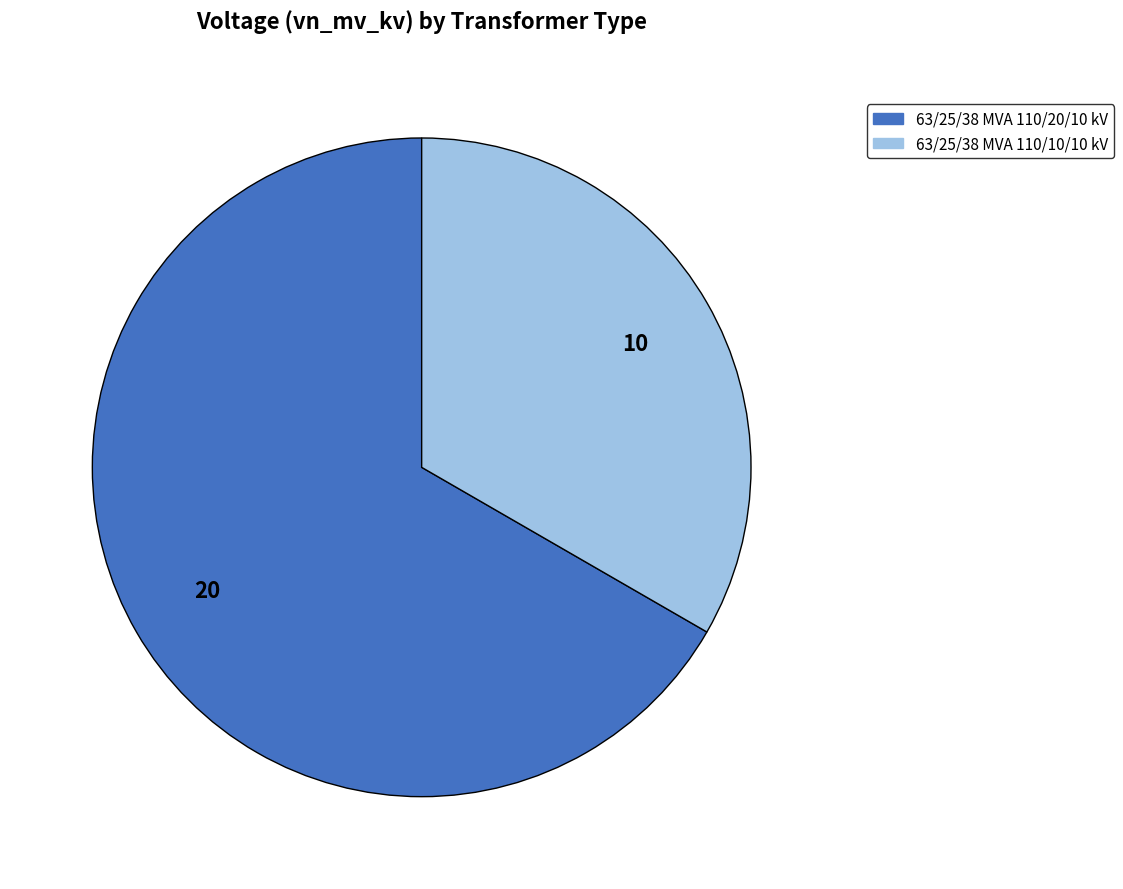

Rank the categories by value from lowest to highest.

63/25/38 MVA 110/10/10 kV, 63/25/38 MVA 110/20/10 kV